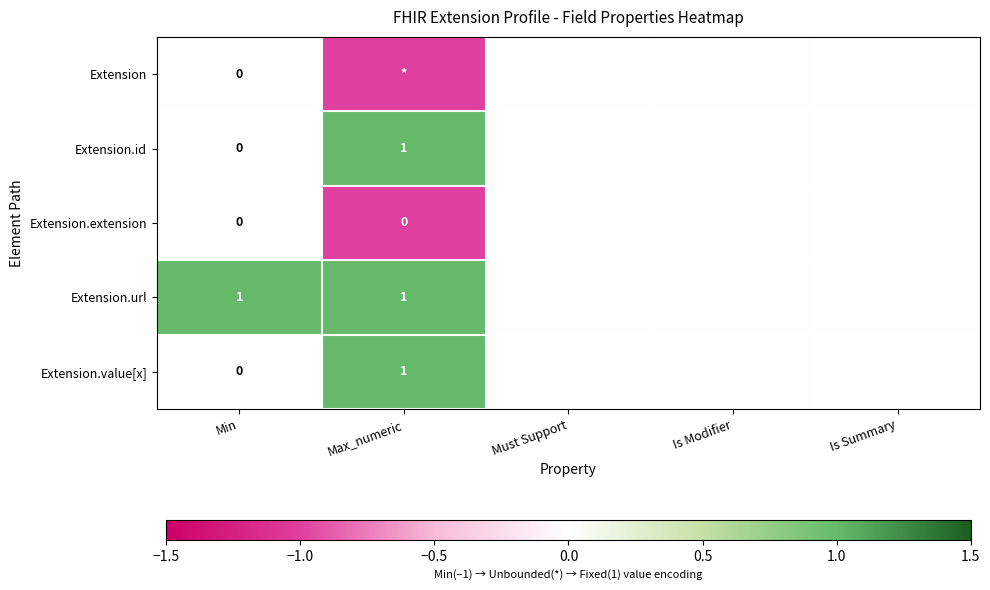

True or false: Extension.url has a value of 1 at Min.

True